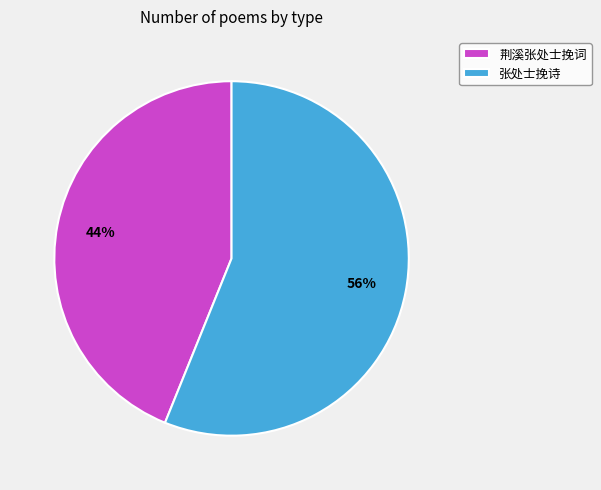

Is the sum of 张处士挽诗 and 荆溪张处士挽词 greater than half?

Yes